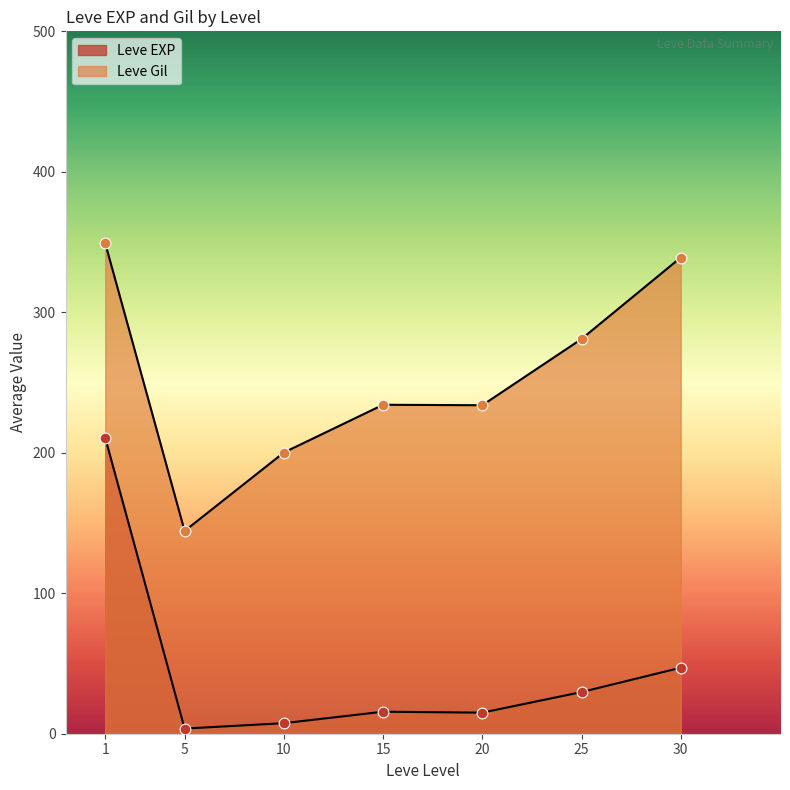

Which series has the largest Y range (max minus min)?

Leve EXP